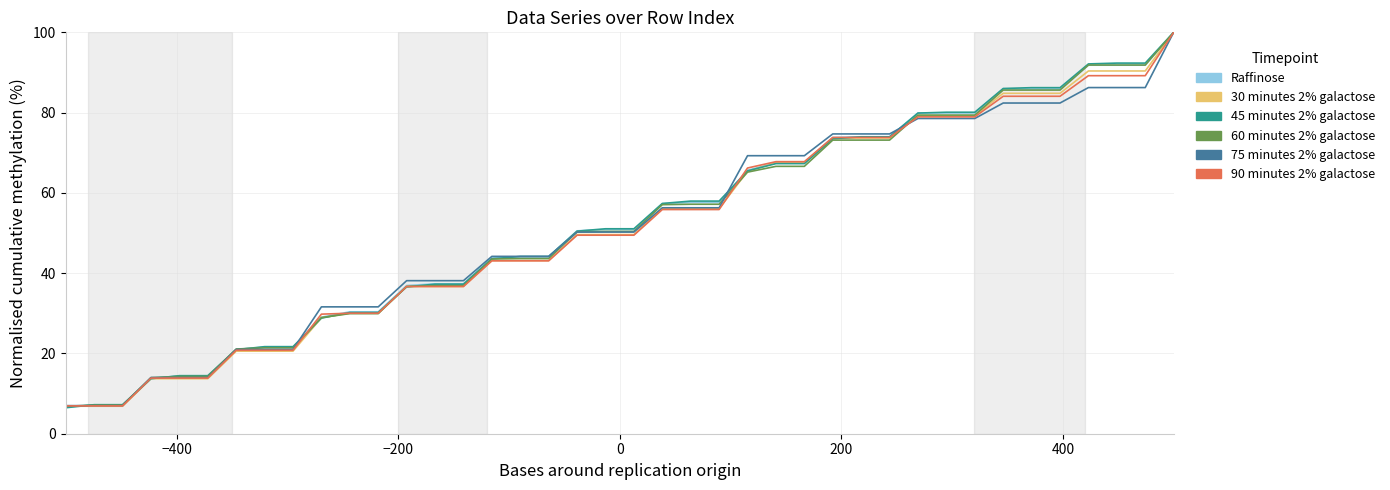

What is the greatest value displayed?

100.0